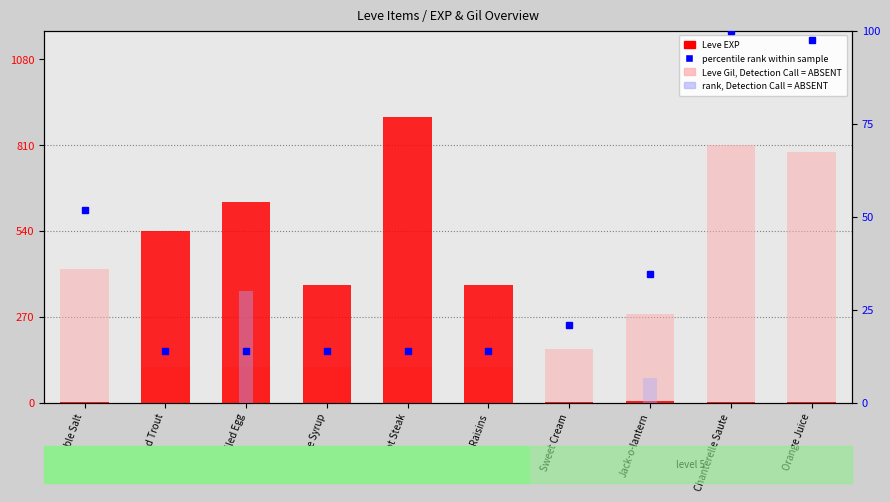

How many distinct data groups are displayed?

4